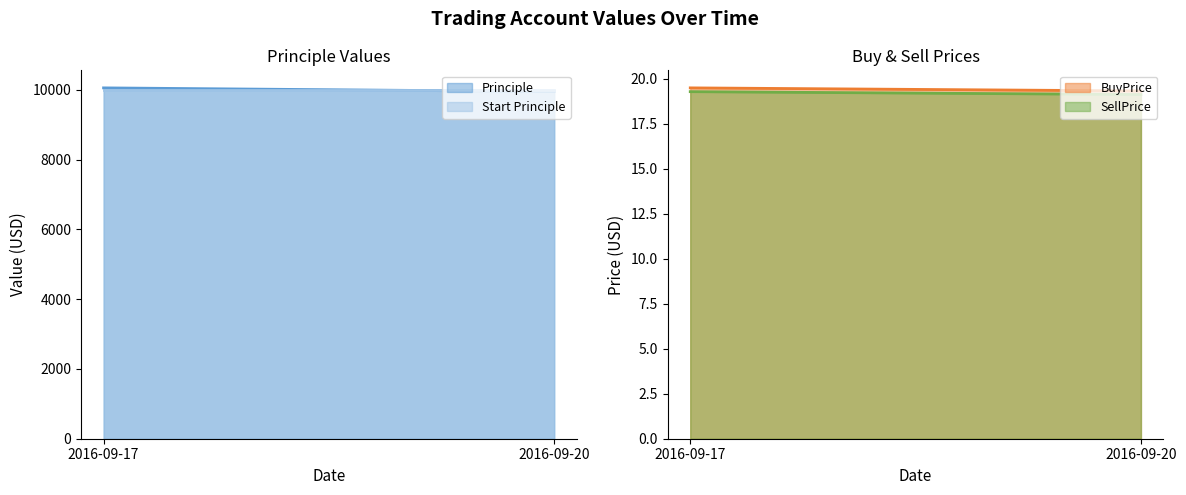

The value of BuyPrice at 2016-09-17 is 19.5. True or false?

True